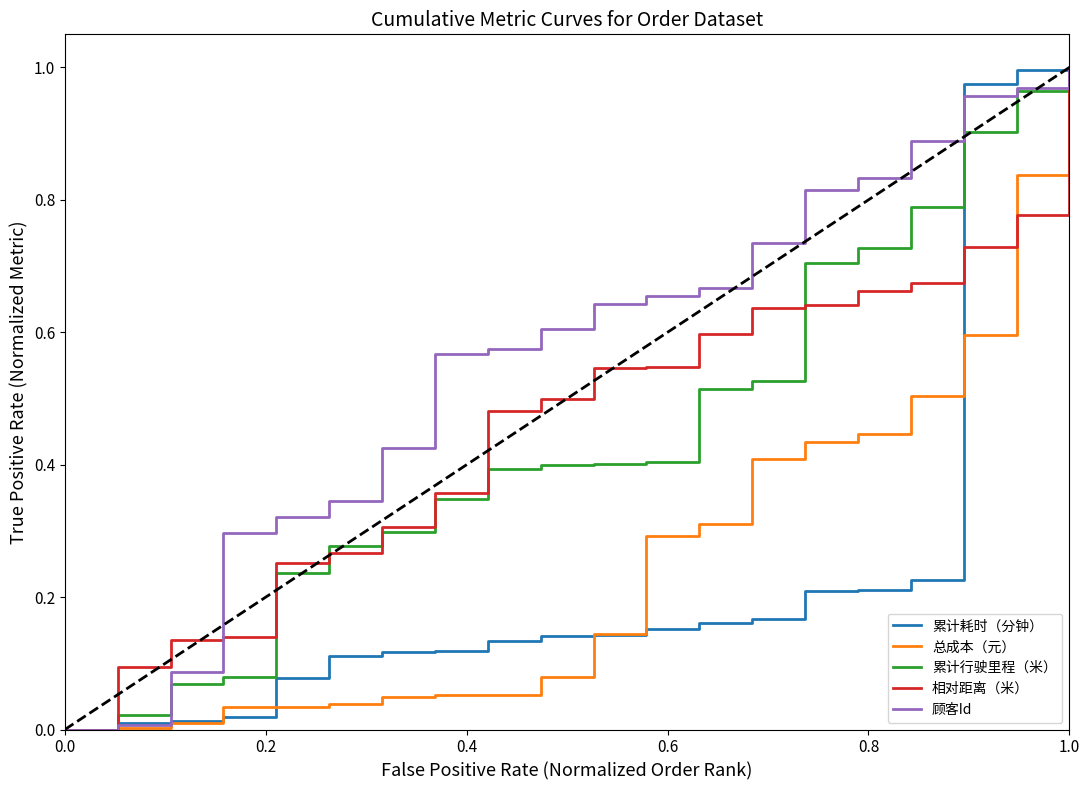

Which series has the largest total across all categories?

顾客Id